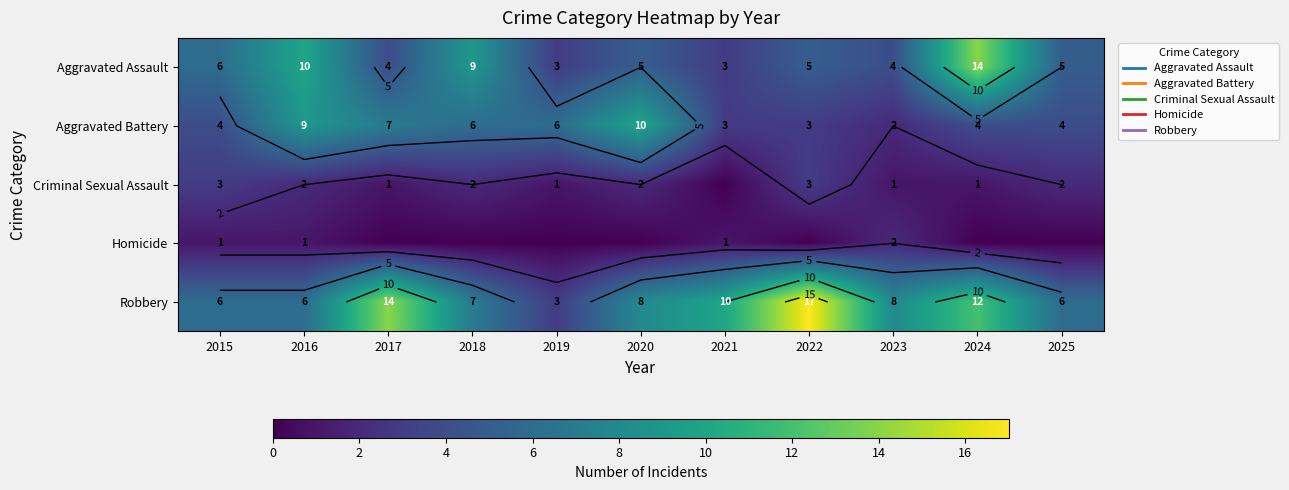

What is the difference between the highest and lowest values at 2020?

10